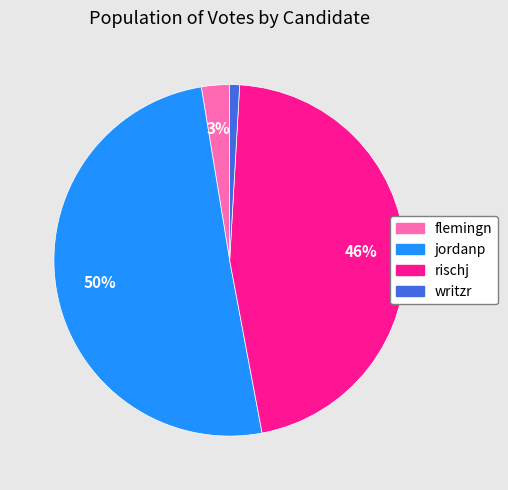

Which has a higher value, flemingn or rischj?

rischj